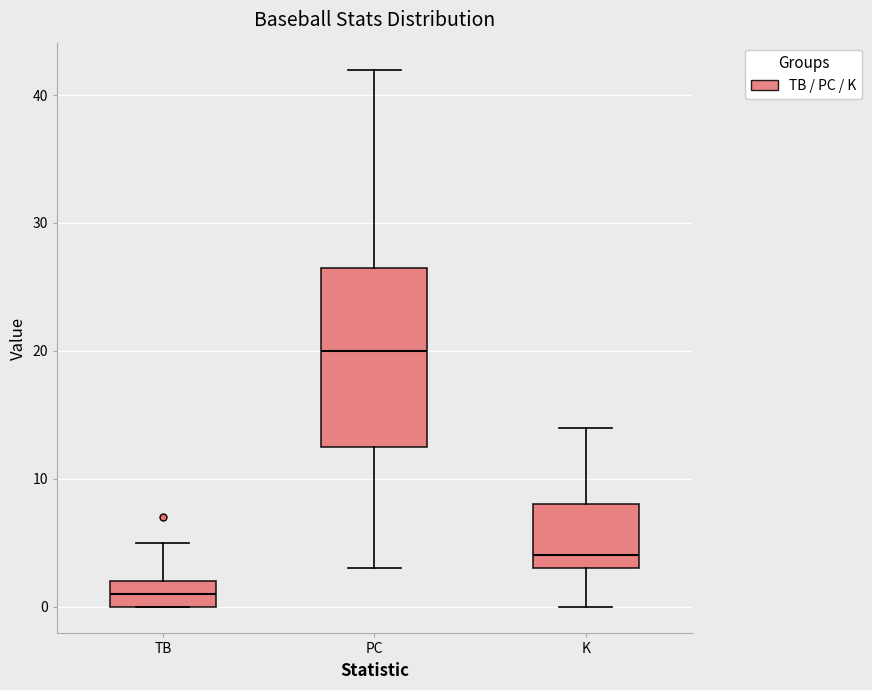

Reading left to right, transcribe this box plot: for each box, give where its median line is, the range the box spans, and where its two whiskers end, as read against the y-axis. The values are not printed on the chart, so give them approximately, as read against the axis.

TB: median 1, box 0 to 2, whiskers 0 to 5
PC: median 20, box 13 to 27, whiskers 3 to 42
K: median 4, box 3 to 8, whiskers 0 to 14